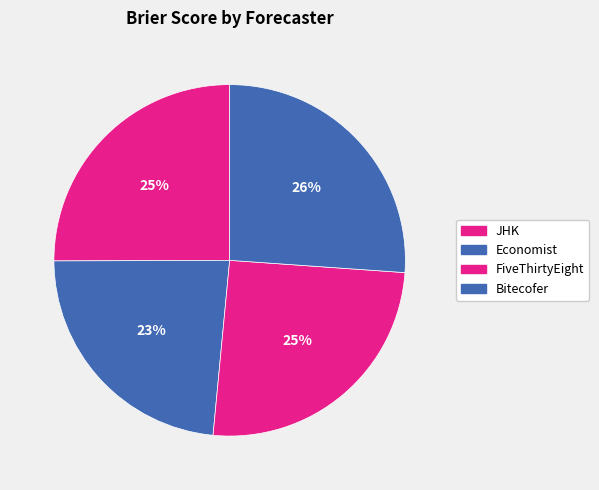

Count the number of slices in the pie.

4